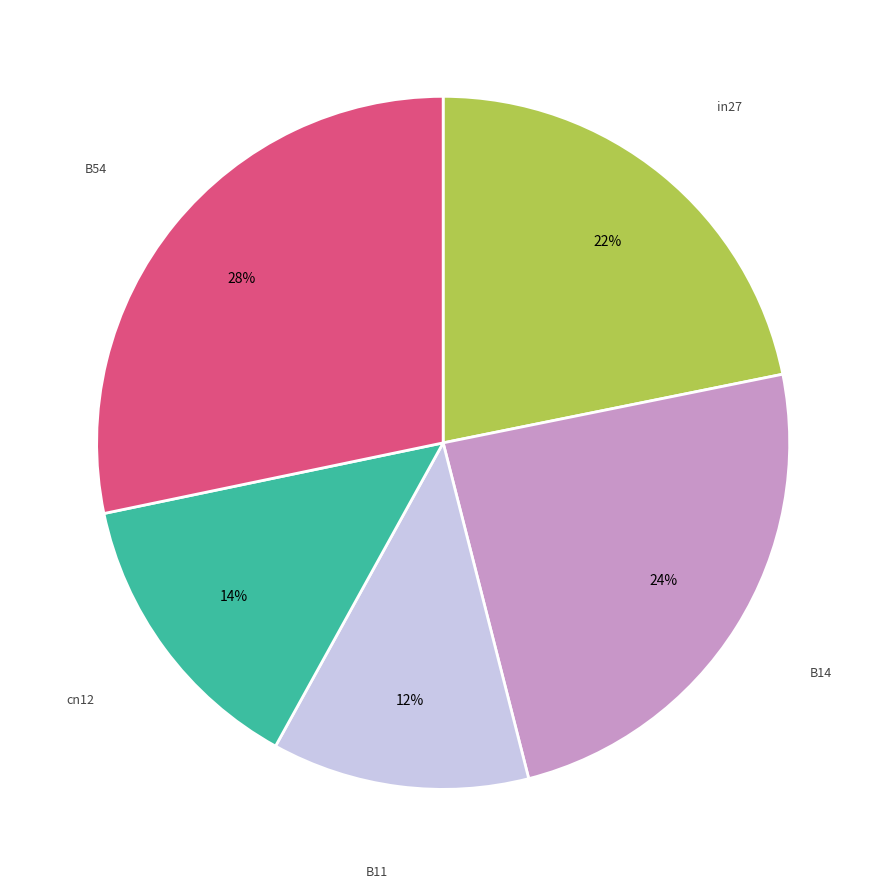

How many segments does this pie chart have?

5